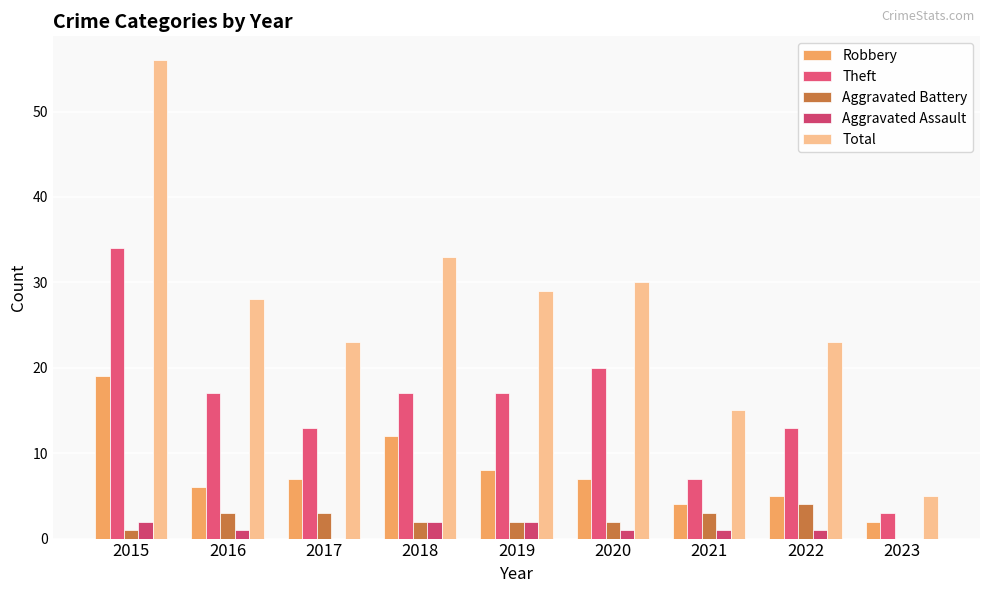

Does the chart contain stacked bars?

No